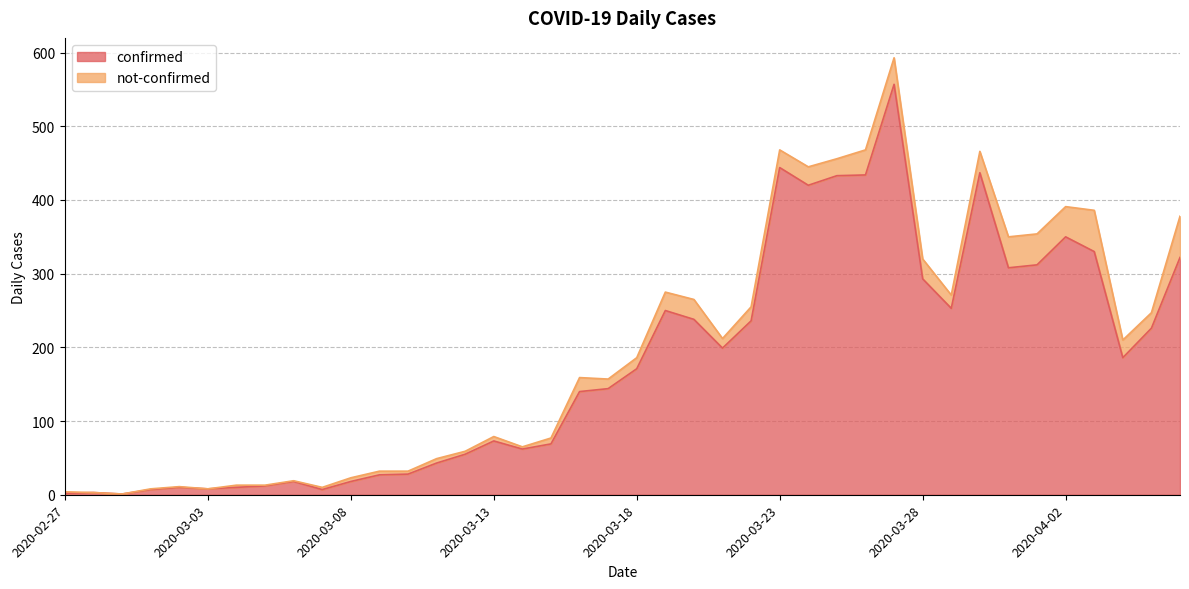

What is the ratio of the value at 2020-03-22 to the value at 2020-02-28?

78.7